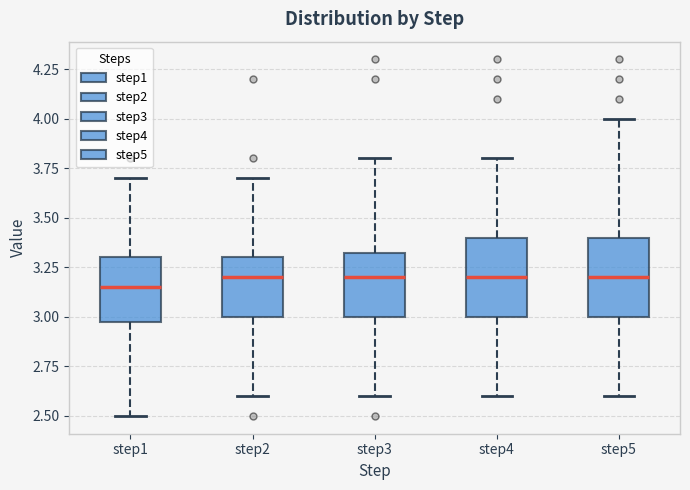

Reading left to right, read every box against the y-axis: the position of its median line, the range the box covers, and the ends of its whiskers. The values are not printed on the chart, so give them approximately, as read against the axis.

step1: median 3.15, box 3.00 to 3.30, whiskers 2.50 to 3.70
step2: median 3.20, box 3.00 to 3.30, whiskers 2.60 to 3.70
step3: median 3.20, box 3.00 to 3.35, whiskers 2.60 to 3.80
step4: median 3.20, box 3.00 to 3.40, whiskers 2.60 to 3.80
step5: median 3.20, box 3.00 to 3.40, whiskers 2.60 to 4.00